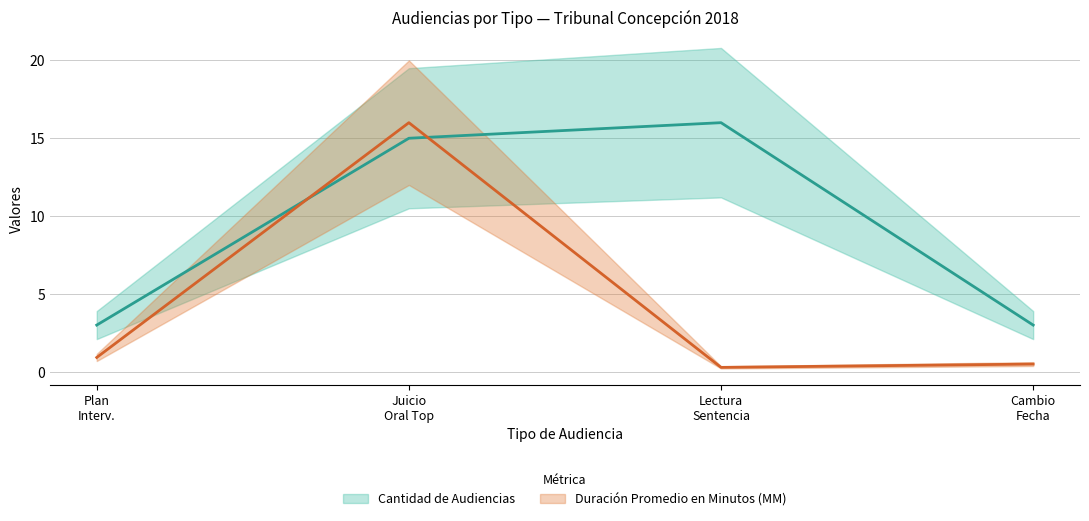

At which category is the sum across all series the highest?

Juicio Oral Top